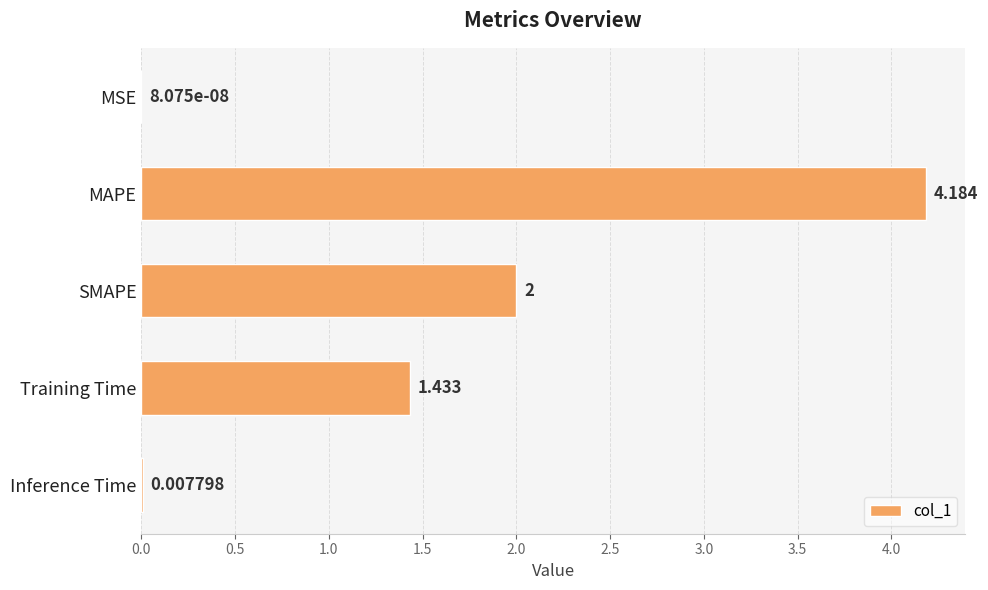

At which label is the value closest to 2?

SMAPE